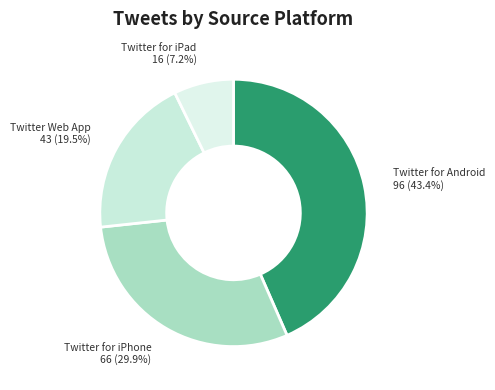

Does any single category account for the majority?

No